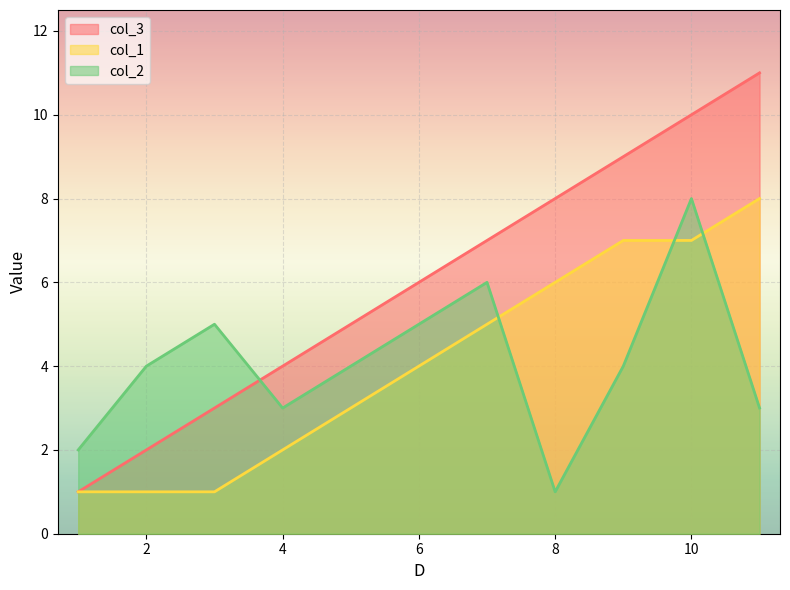

In col_2, how many points are higher than both neighbors (excluding endpoints)?

3